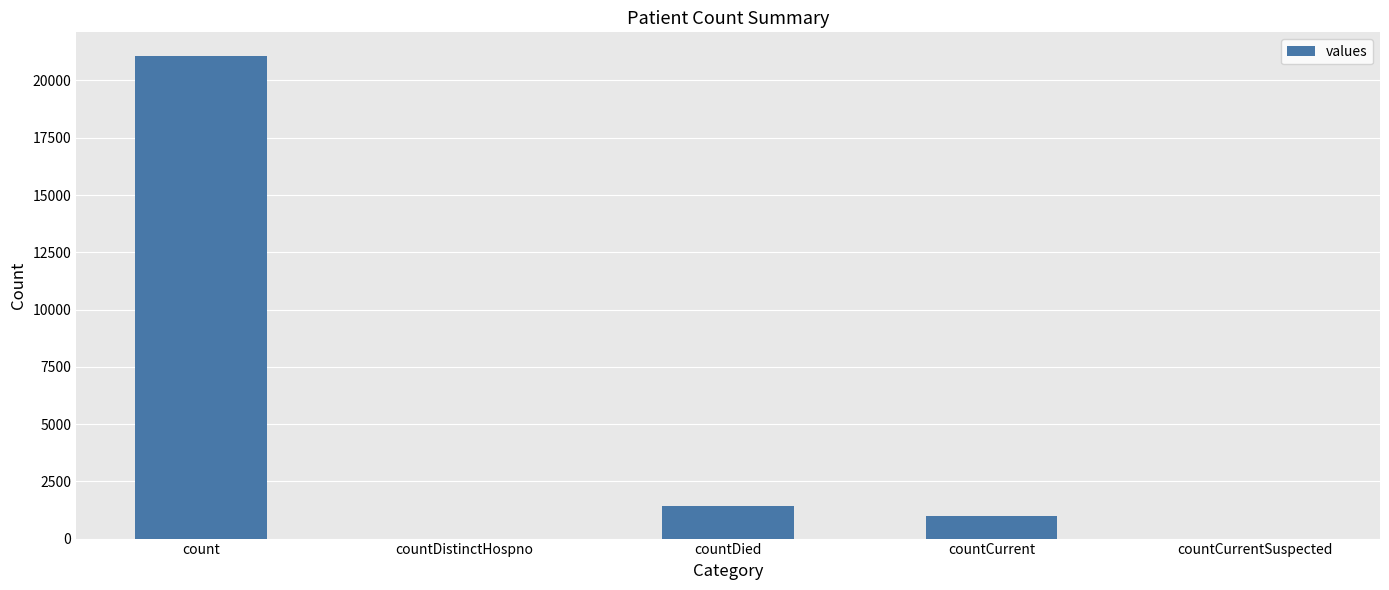

What is the change in value from countDied to countCurrentSuspected?

-1405